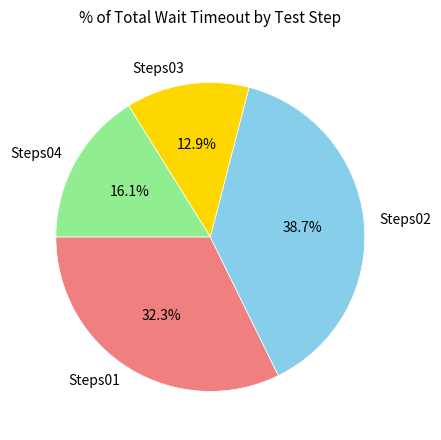

Does any single category account for the majority?

No